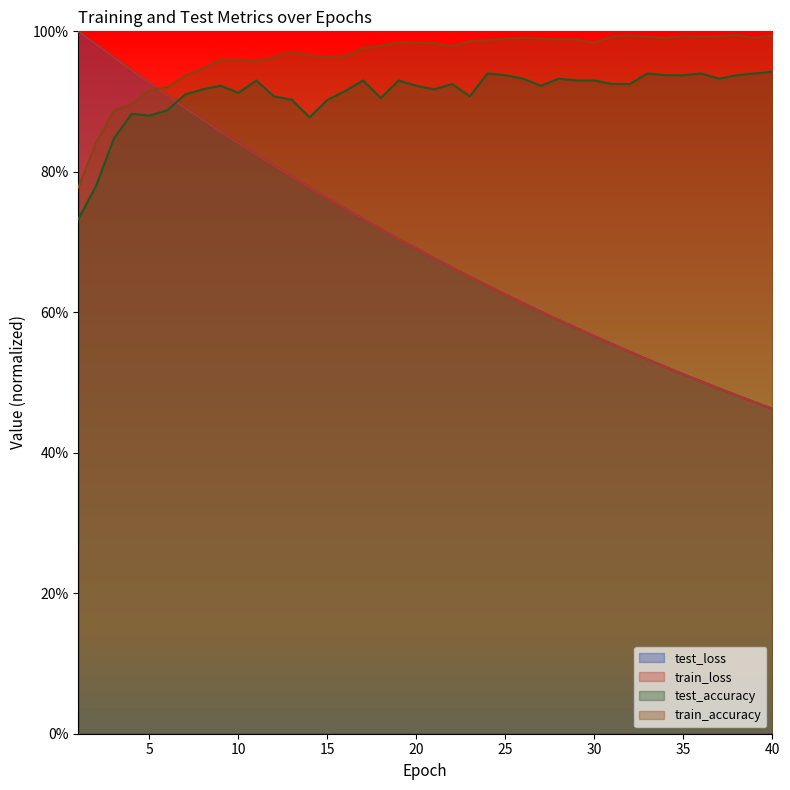

What are all the series names shown in the legend?

test_loss, train_loss, test_accuracy, train_accuracy